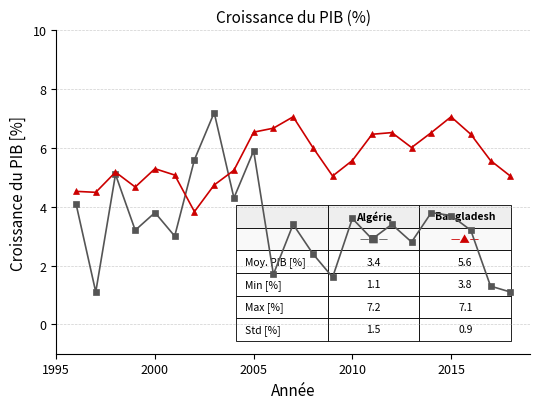

What is the greatest value displayed?

7.2